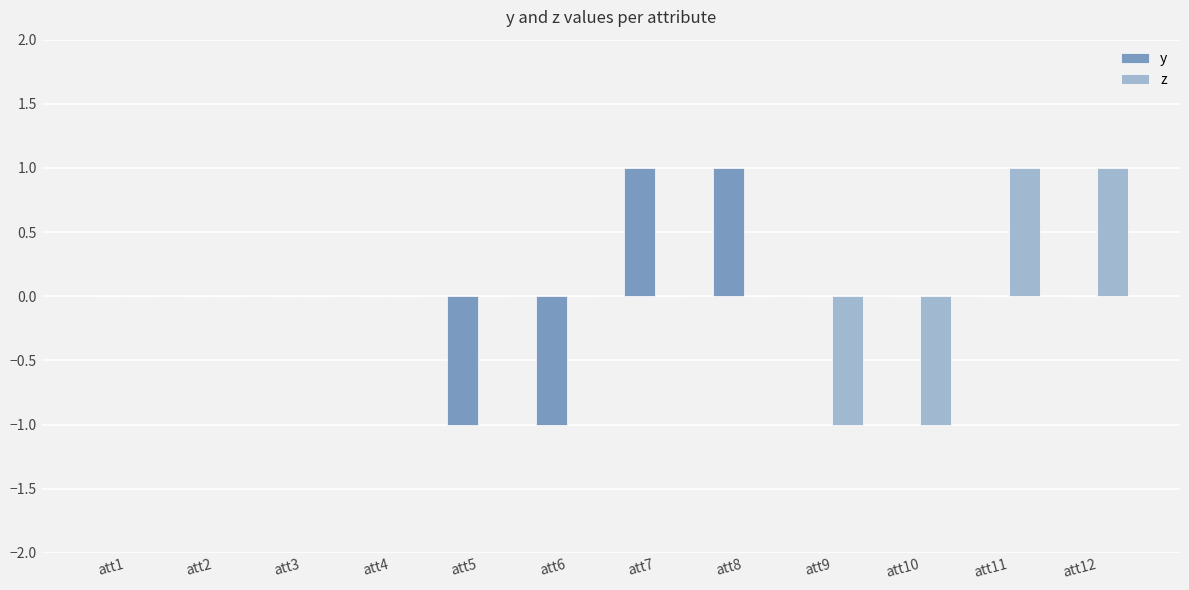

What are all the series names shown in the legend?

y, z